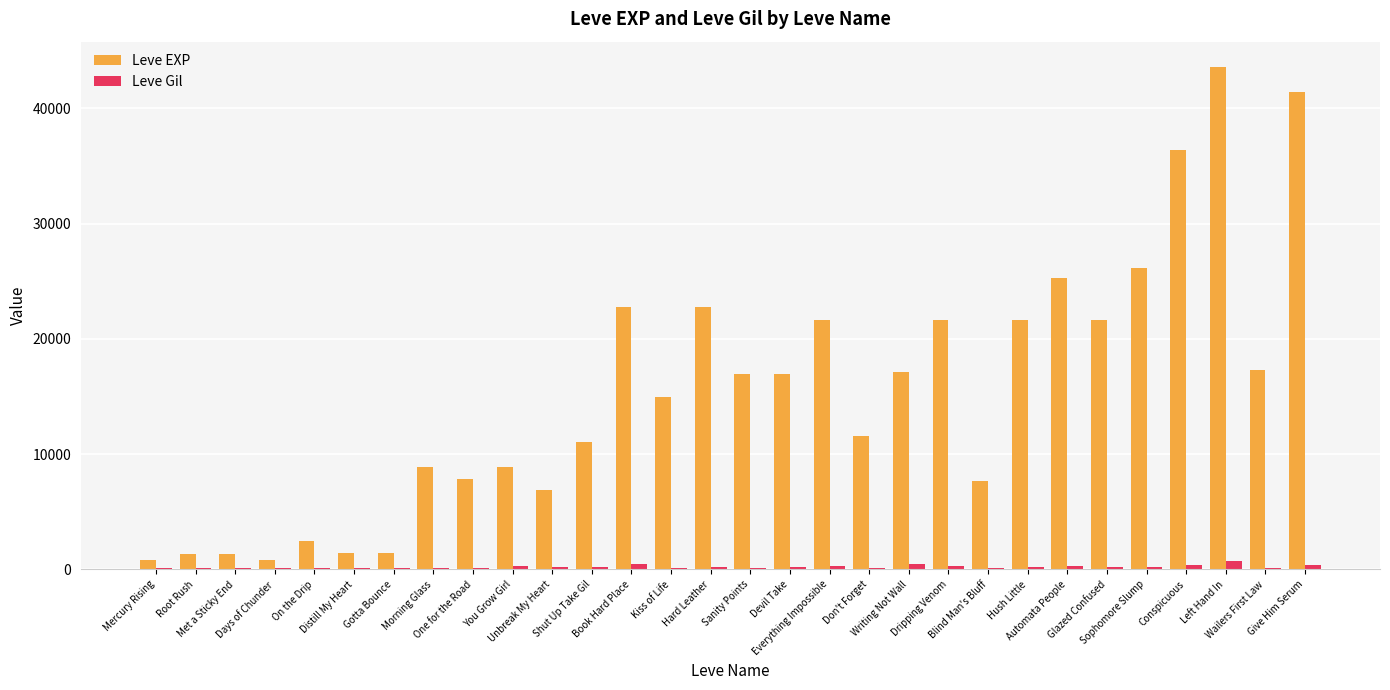

What is the highest value of the Leve Gil series?

715